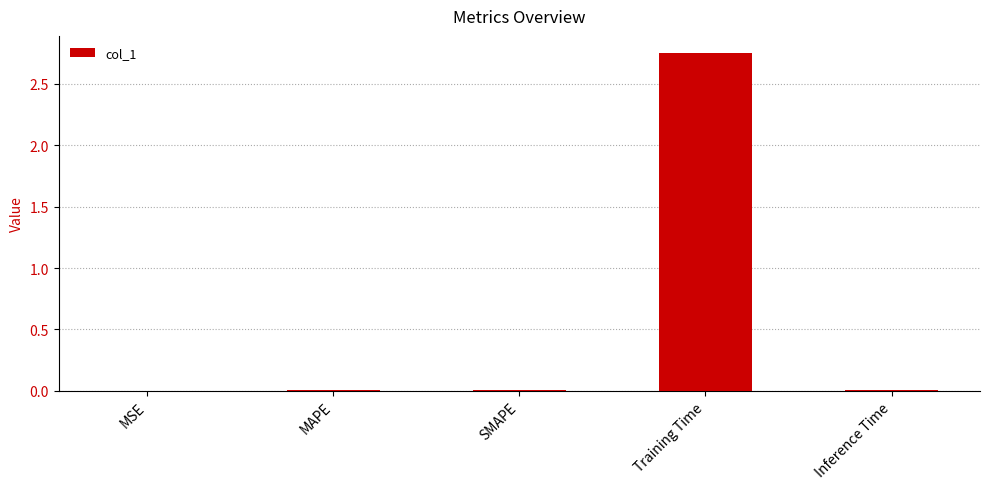

Which has a higher value, MAPE or Training Time?

Training Time